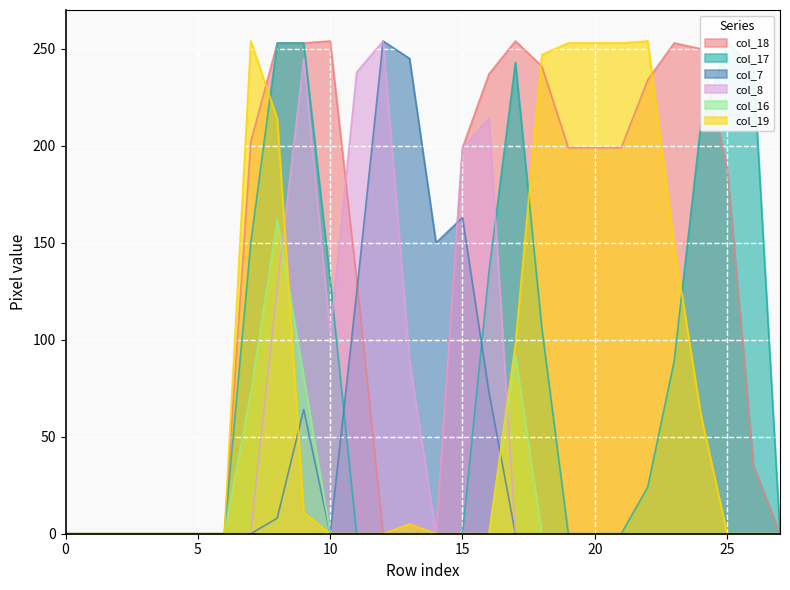

Reading left to right, extract all data points from this chart.

col_18: 0	0	0	0	0	0	0	202	253	253	254	131	0	0	0	199	237	254	241	199	199	199	234	253	250	189	35	0
col_17: 0	0	0	0	0	0	0	150	253	253	131	0	0	0	0	0	135	243	106	0	0	0	24	89	210	253	240	0
col_7: 0	0	0	0	0	0	0	0	8	64	0	124	254	245	150	163	73	0	0	0	0	0	0	0	0	0	0	0
col_8: 0	0	0	0	0	0	0	0	127	245	103	238	254	89	0	199	214	0	0	0	0	0	0	0	0	0	0	0
col_16: 0	0	0	0	0	0	0	73	162	81	0	0	0	0	0	0	0	92	0	0	0	0	0	0	0	0	0	0
col_19: 0	0	0	0	0	0	0	254	214	11	0	0	0	5	0	0	0	98	247	253	253	253	254	149	62	0	0	0